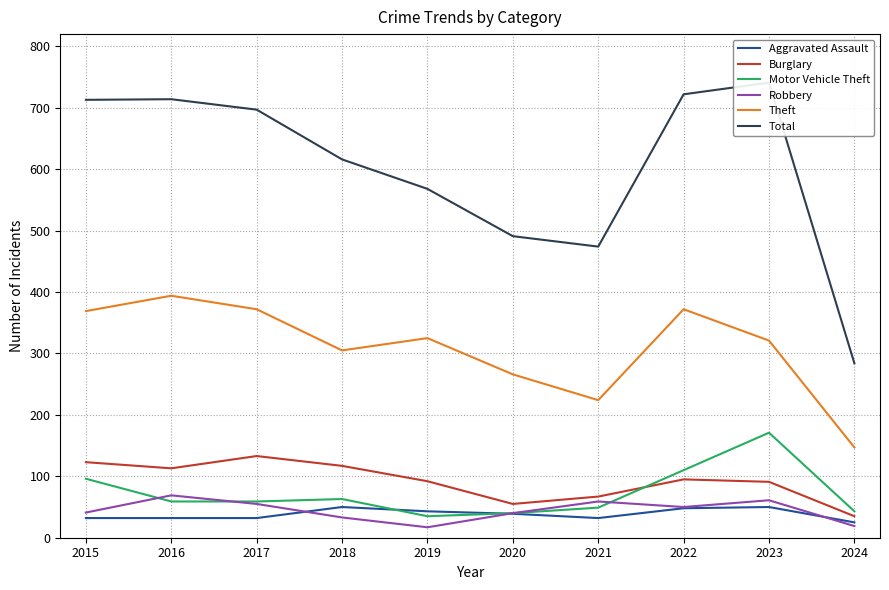

Which series has the largest range (max minus min)?

Total